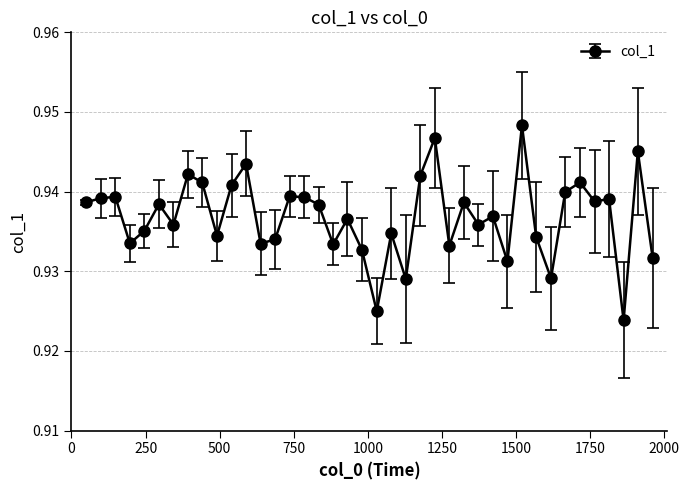

How many values are between 0 and 1?

40